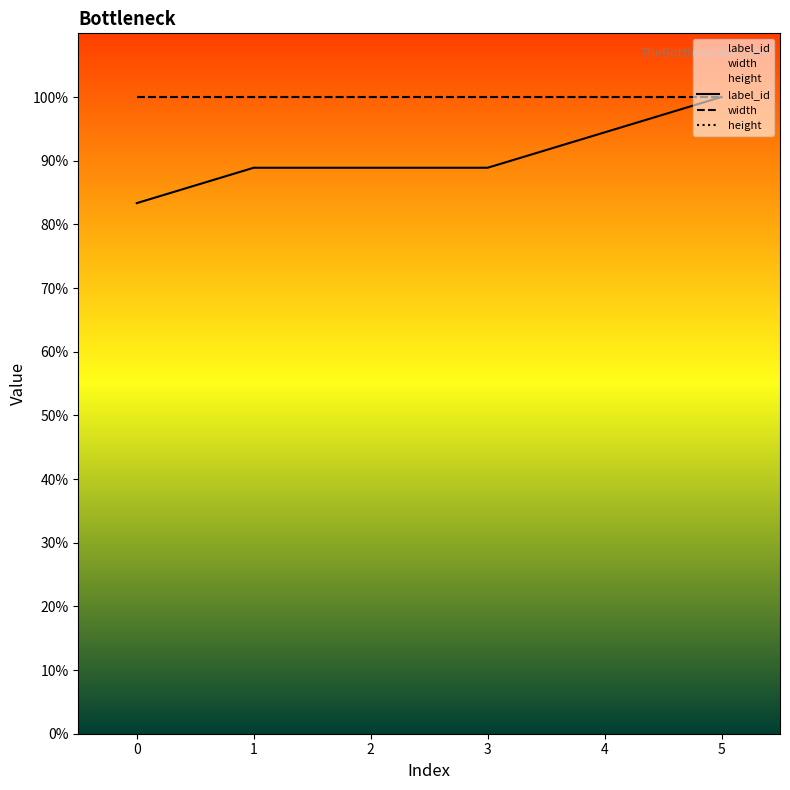

The value of width at 1 is 1671.4. True or false?

False